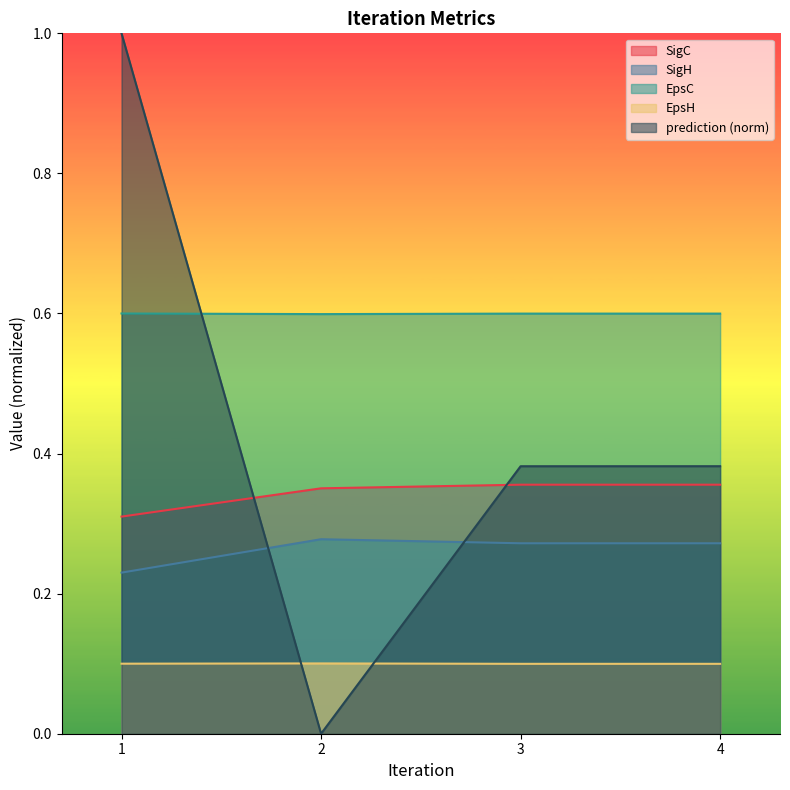

At which category does EpsH reach its first local peak?

2.0